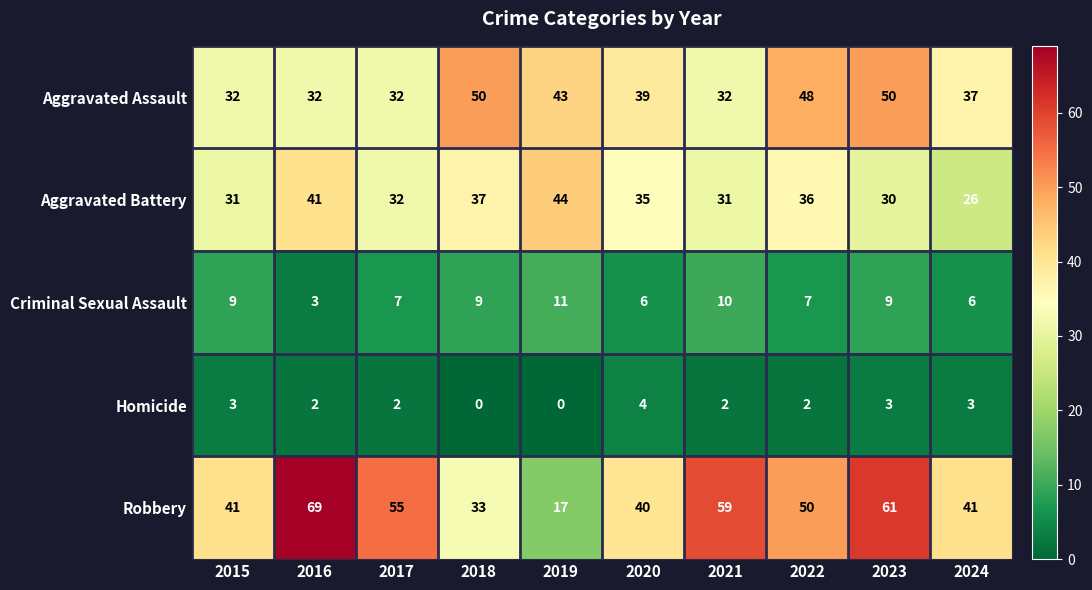

Rank the series by their maximum value, from highest to lowest.

Robbery, Aggravated Assault, Aggravated Battery, Criminal Sexual Assault, Homicide